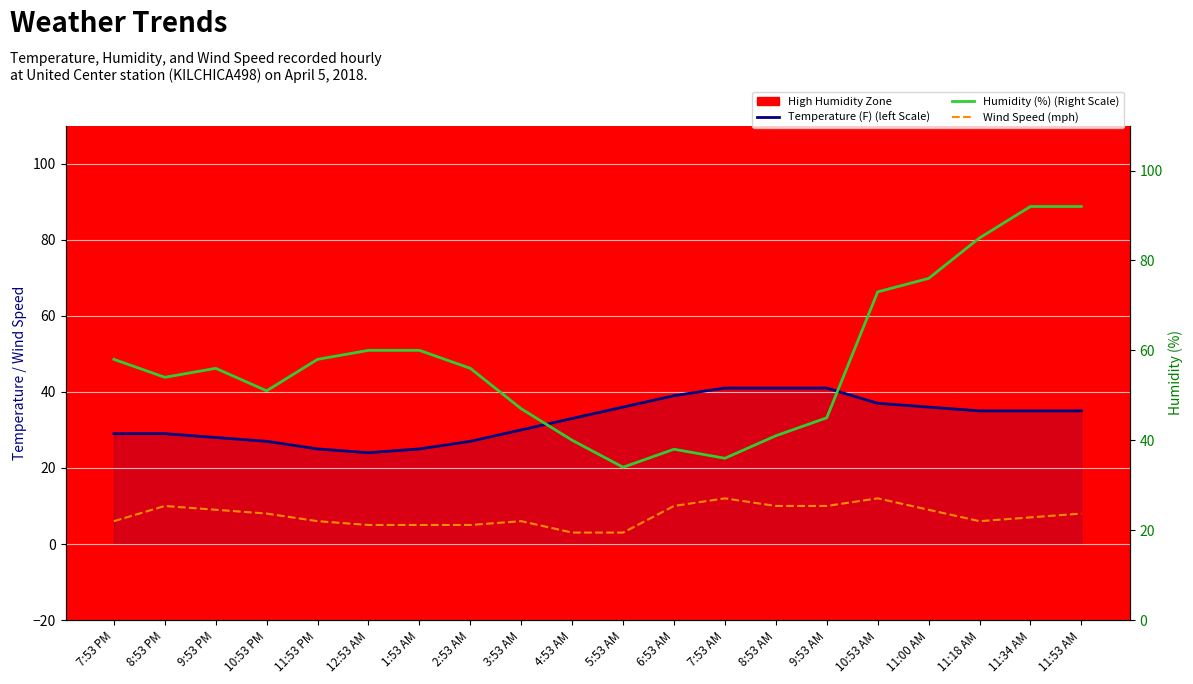

Does the chart display data point markers on the line(s)?

No